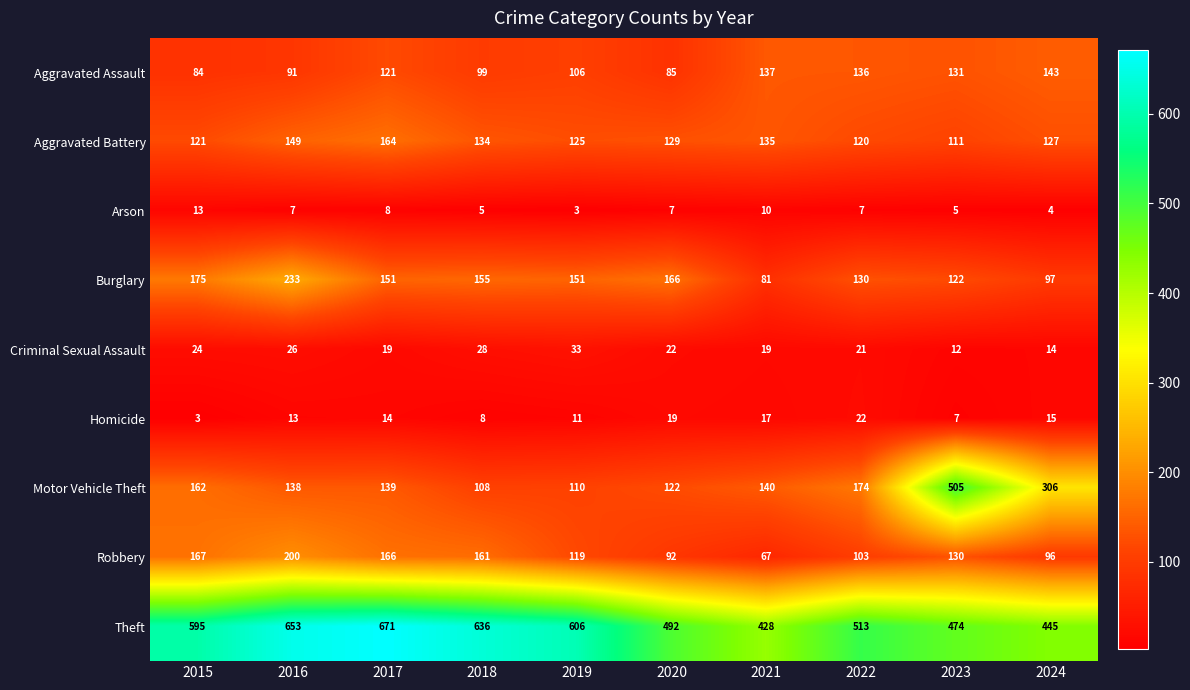

Where does the Criminal Sexual Assault series first go above 22?

2015